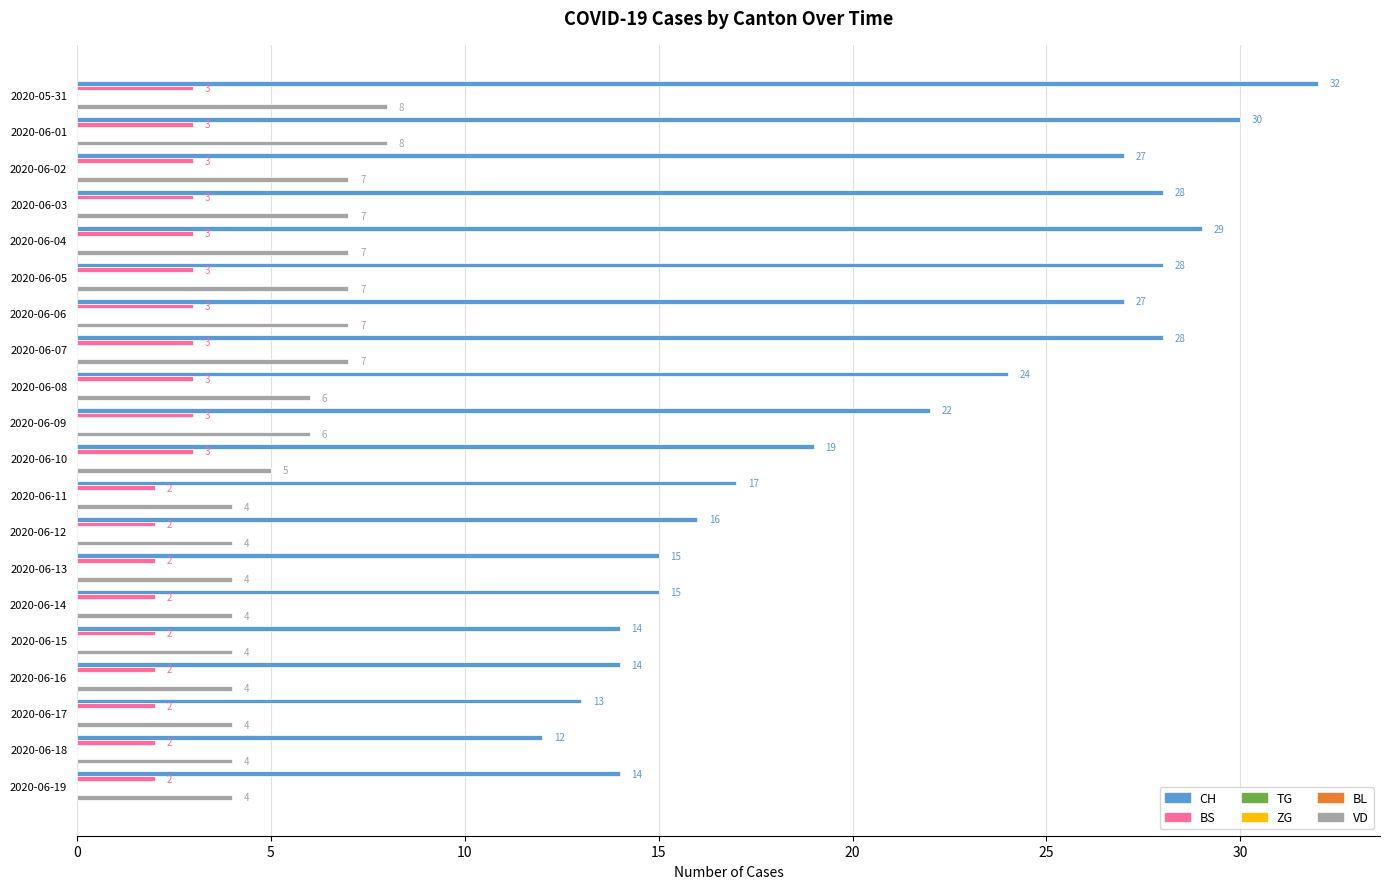

The value of CH at 2020-06-04 is 49.2. True or false?

False